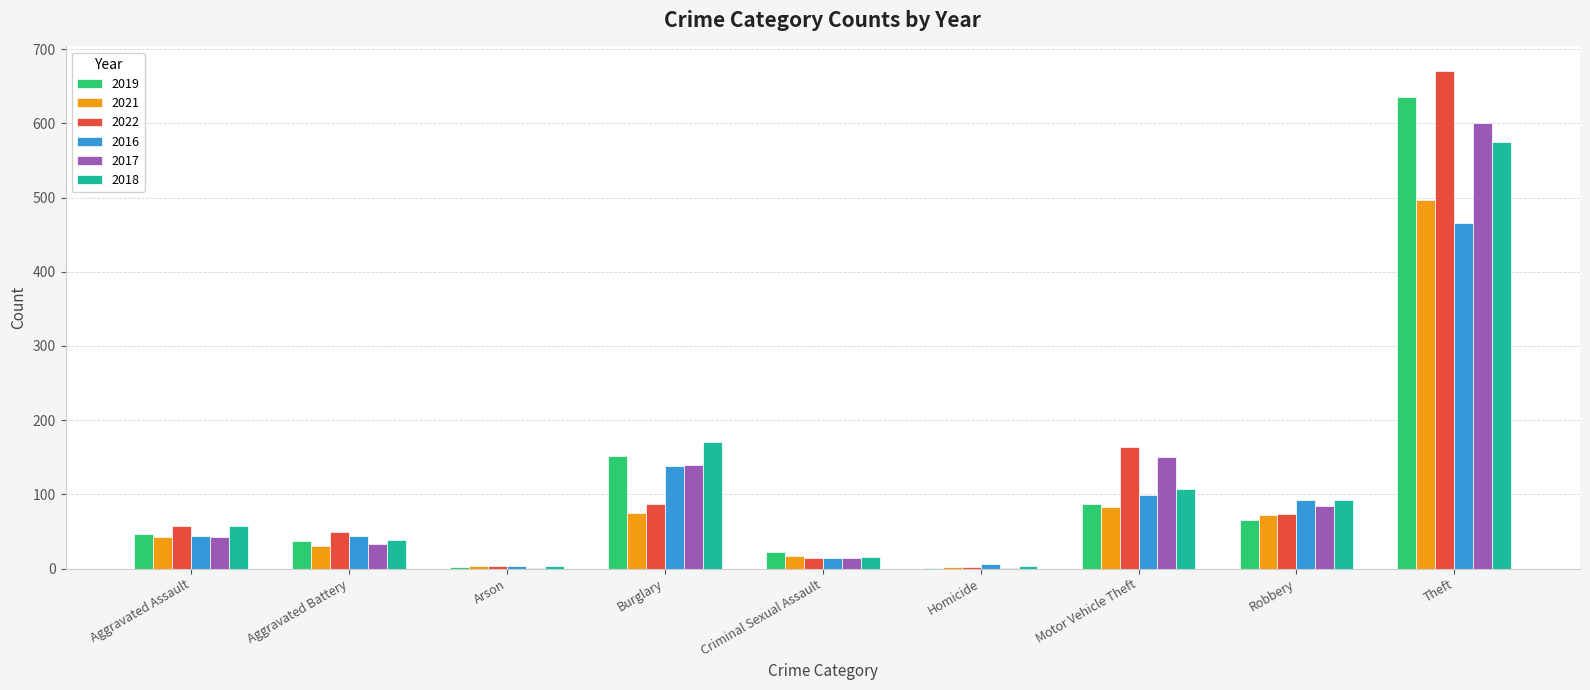

What is the spread (max minus min) of values at Aggravated Battery?

18